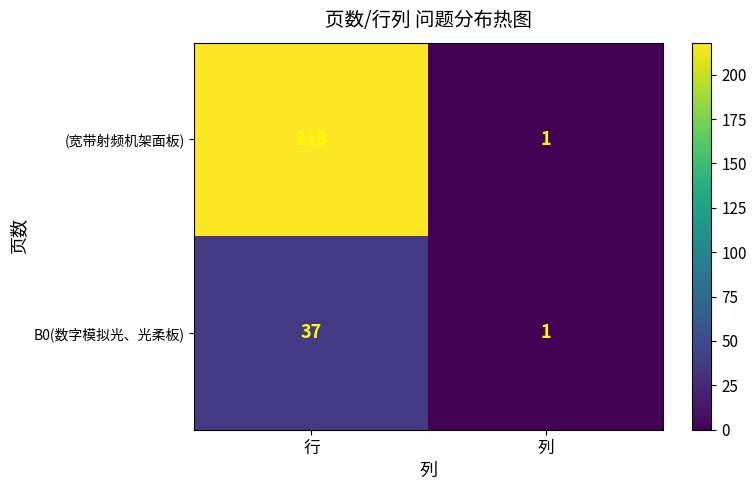

Count the number of data series in this chart.

2